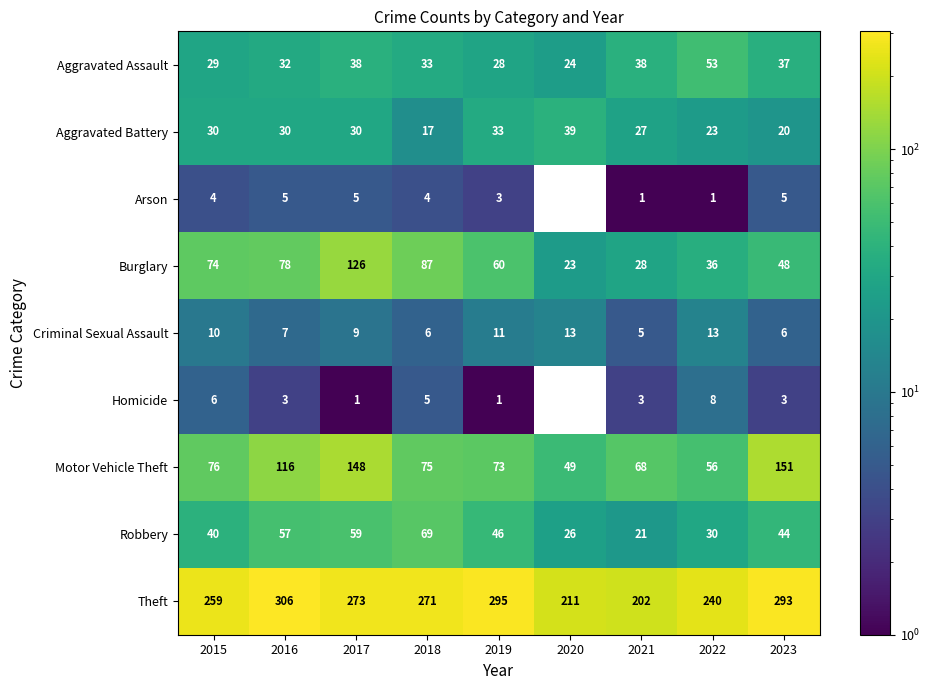

What is the approximate value of Theft at 2020?

211